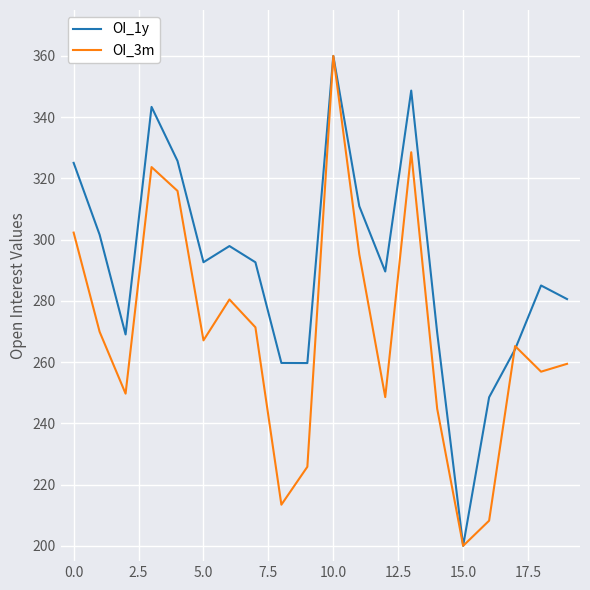

List the series in order of their overall mean, highest first.

OI_1y, OI_3m